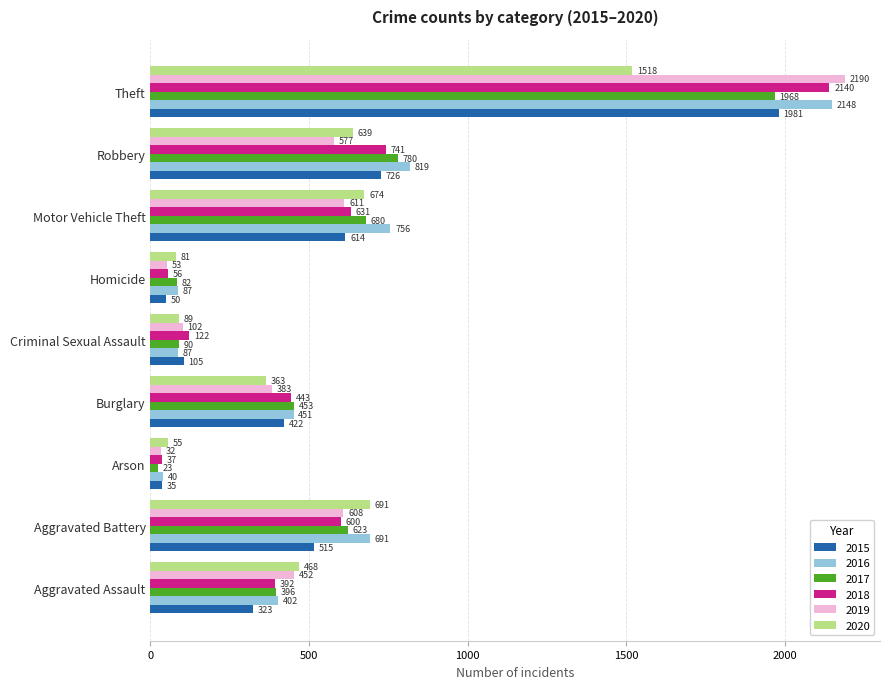

The 2019 series shows 608 at Aggravated Battery. True or false?

True